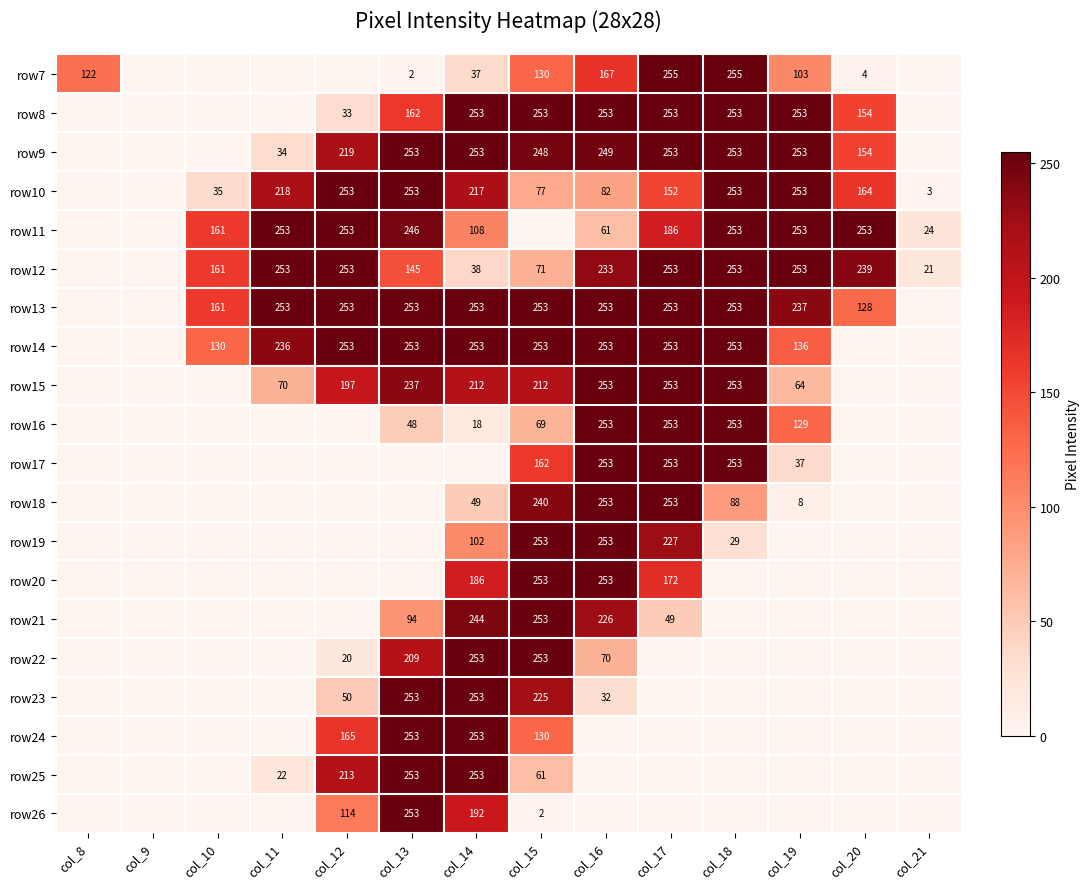

What is the difference between the row12 values at col_20 and col_14?

201